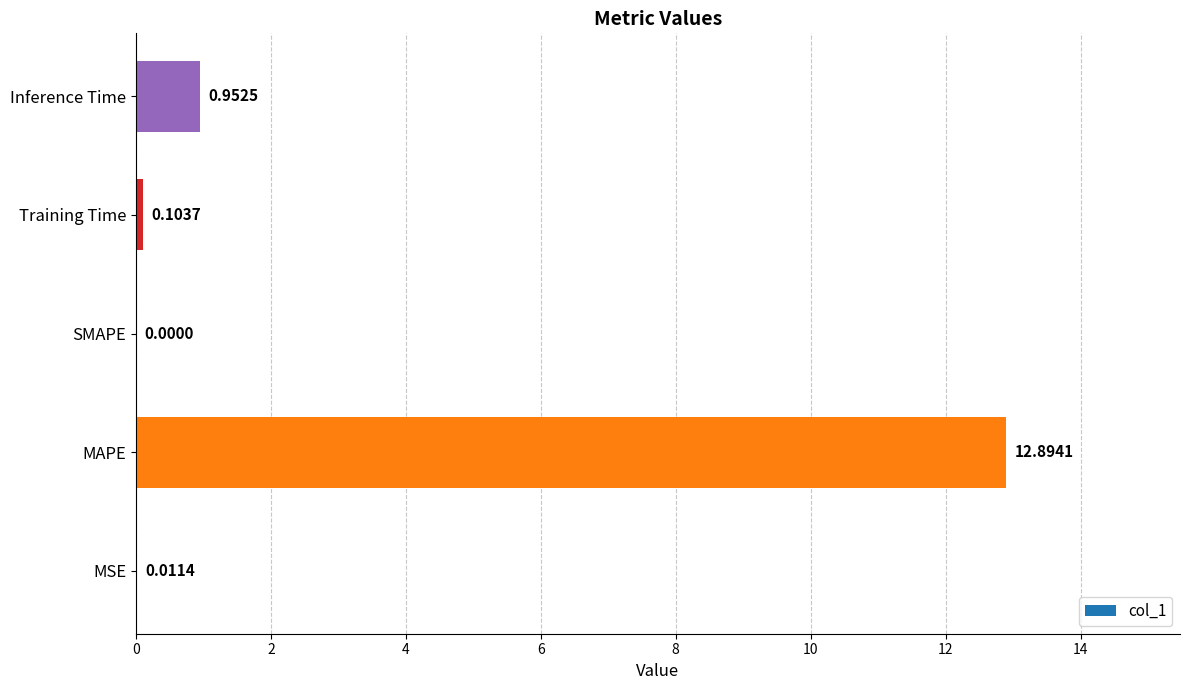

Which label corresponds to the largest value in the chart?

MAPE